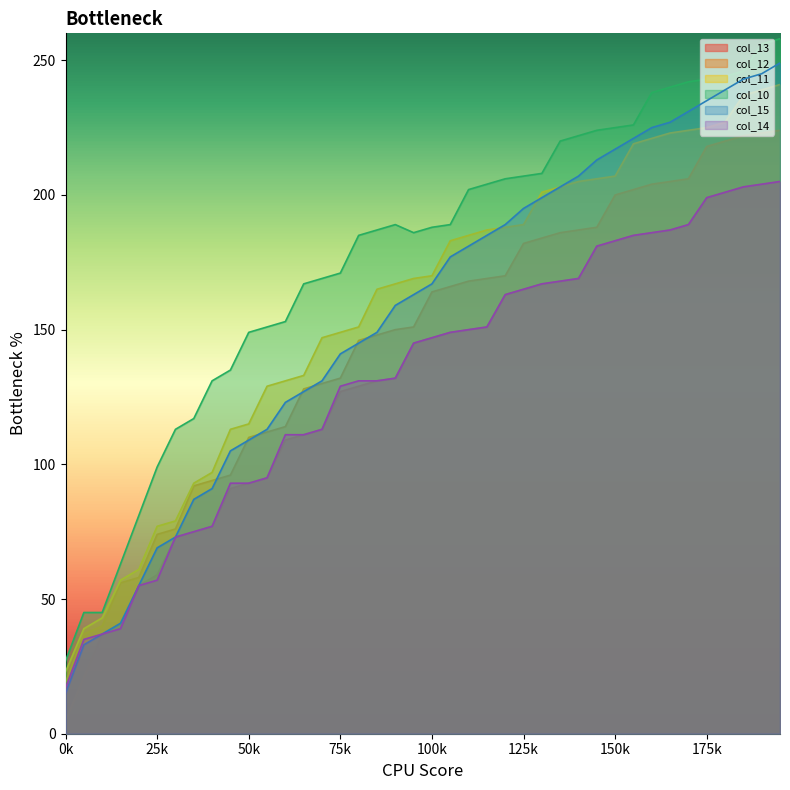

The value of col_10 at 25k is 154. True or false?

False